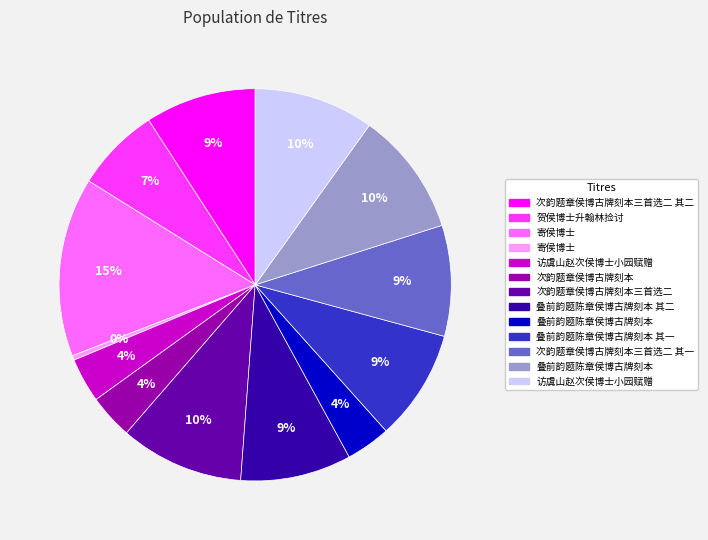

Does any single category account for the majority?

No